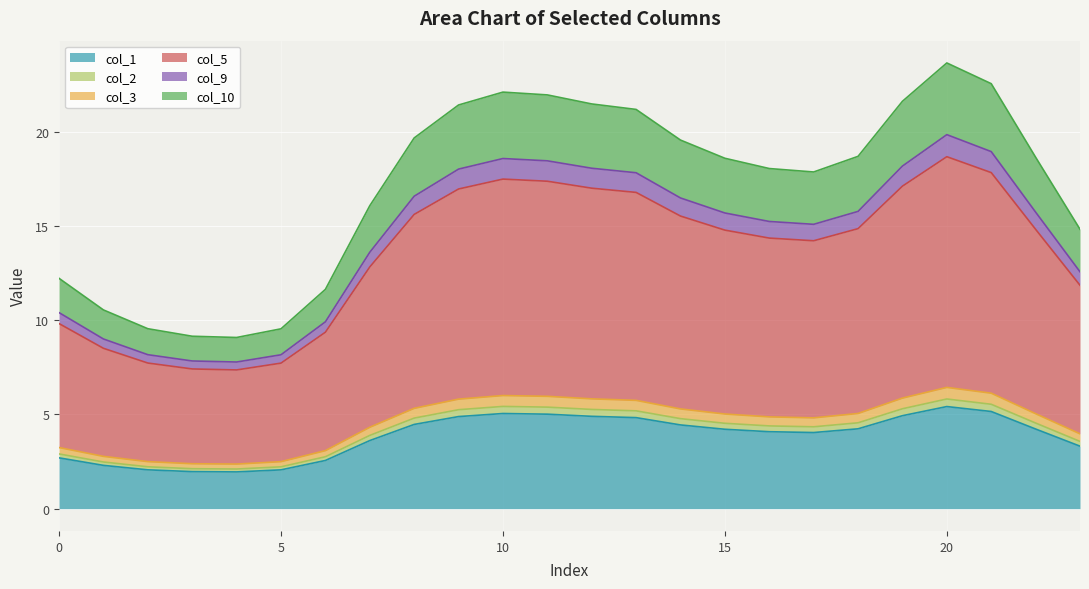

What is the maximum value for col_1?

5.4